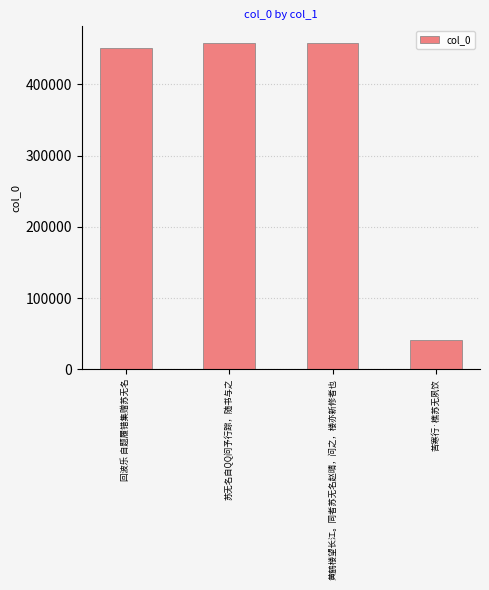

Count the number of data series in this chart.

1